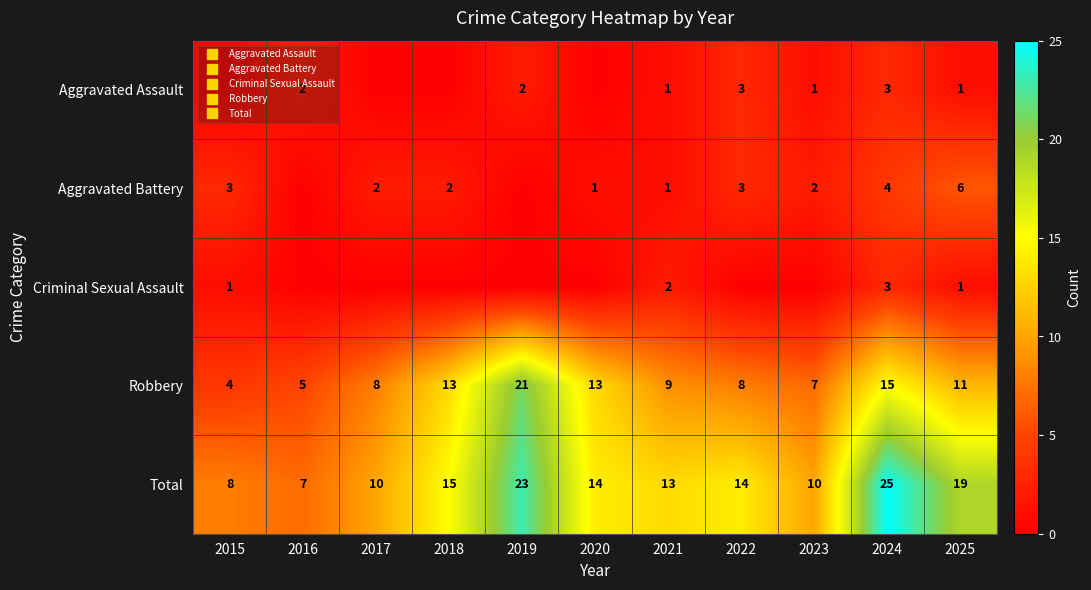

At which category is the sum across all series the highest?

2024